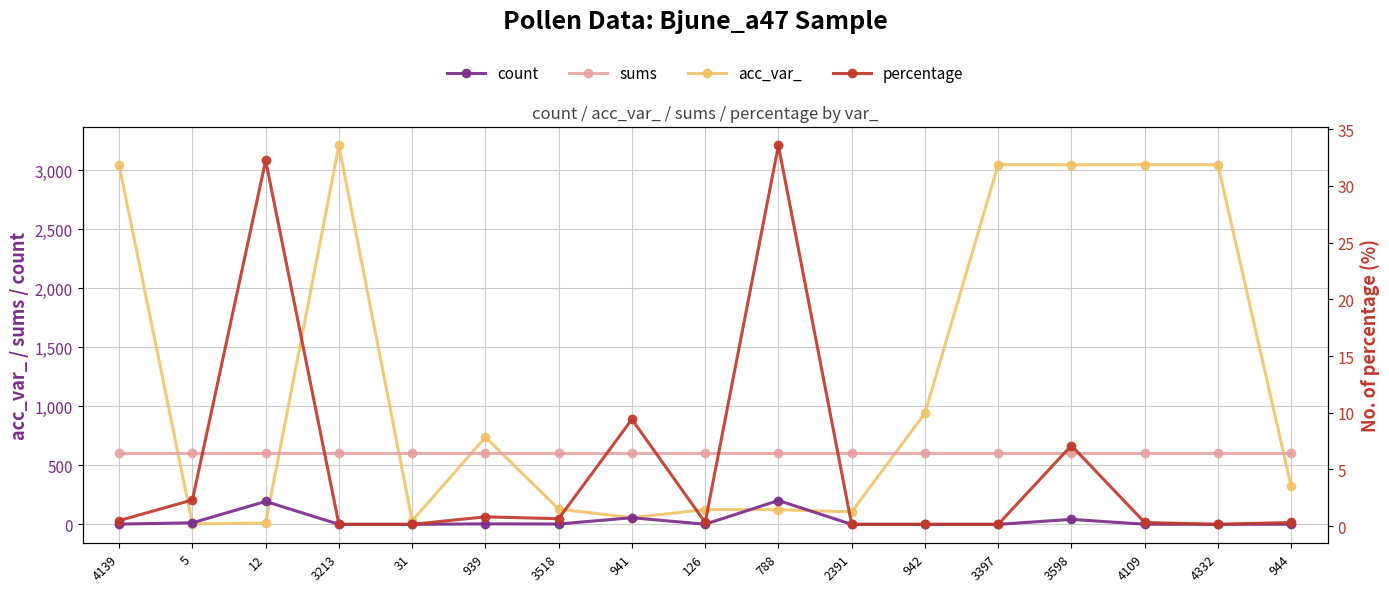

What position from the left is 31?

5